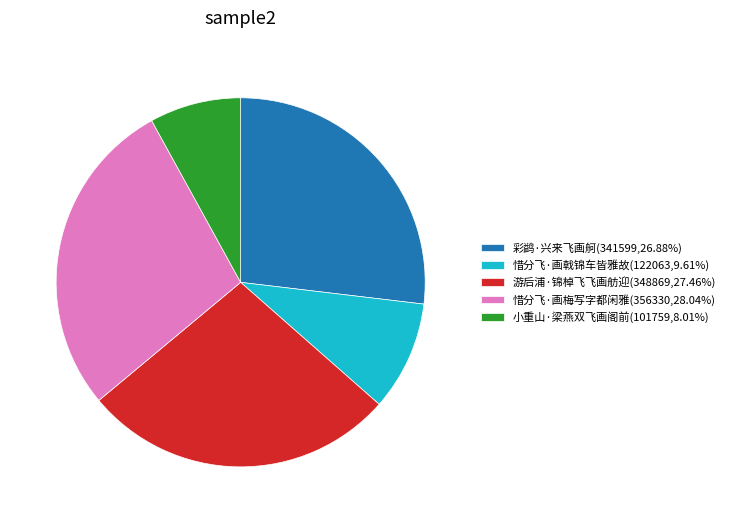

How many slices are in this pie chart?

5